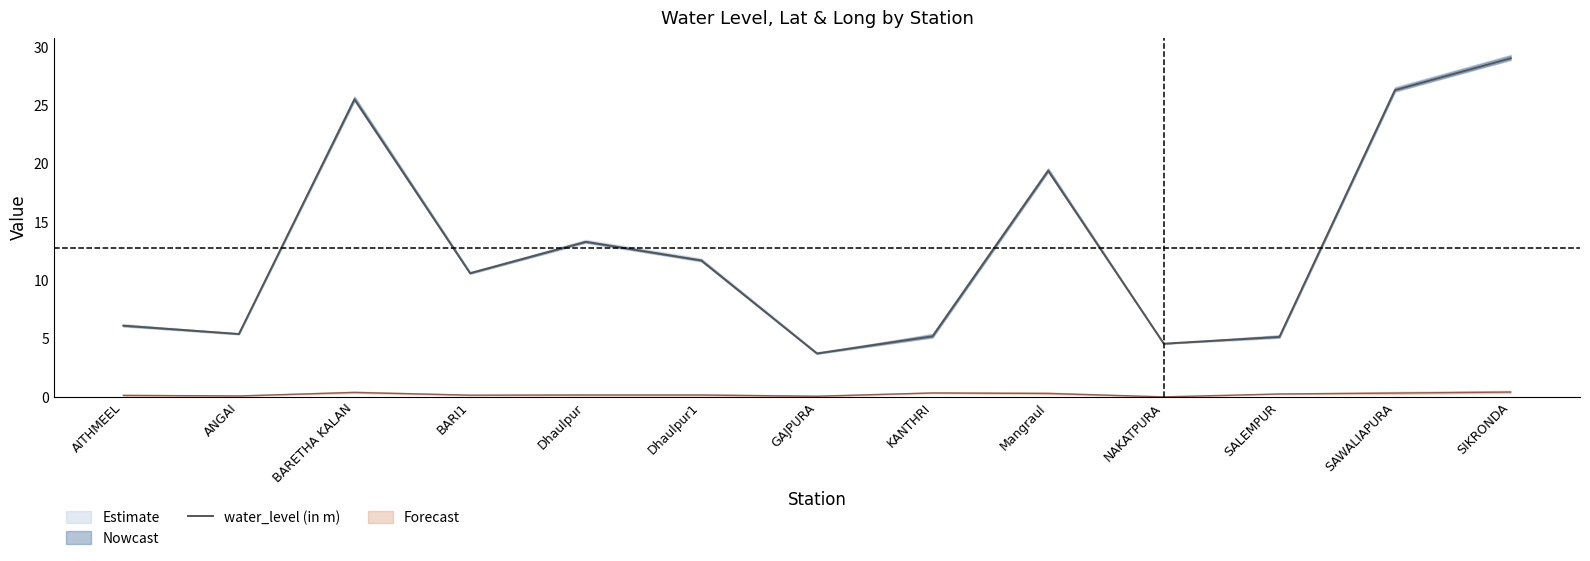

Reading left to right, list all the values displayed in this chart.

AITHMEEL=6.1	ANGAI=5.4	BARETHA KALAN=25.5	BARI1=10.6	Dhaulpur=13.3	Dhaulpur1=11.7	GAJPURA=3.7	KANTHRI=5.2	Mangraul=19.4	NAKATPURA=4.6	SALEMPUR=5.1	SAWALIAPURA=26.3	SIKRONDA=29.0